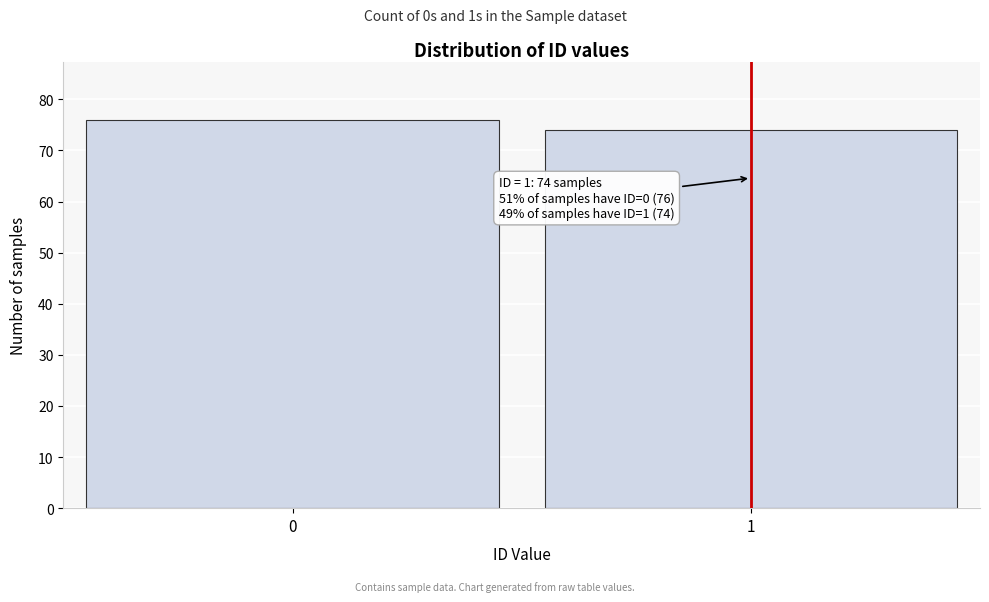

Reading left to right, what are all the values shown in this chart?

76	74